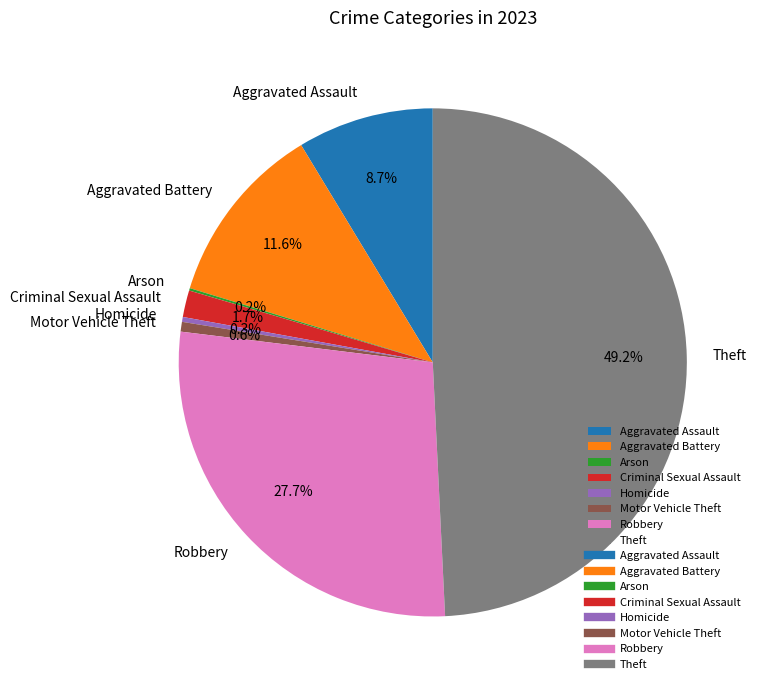

What percentage is the Criminal Sexual Assault slice, to the nearest percent?

2%